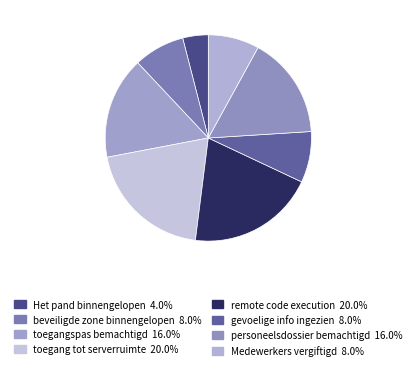

How many segments does this pie chart have?

8